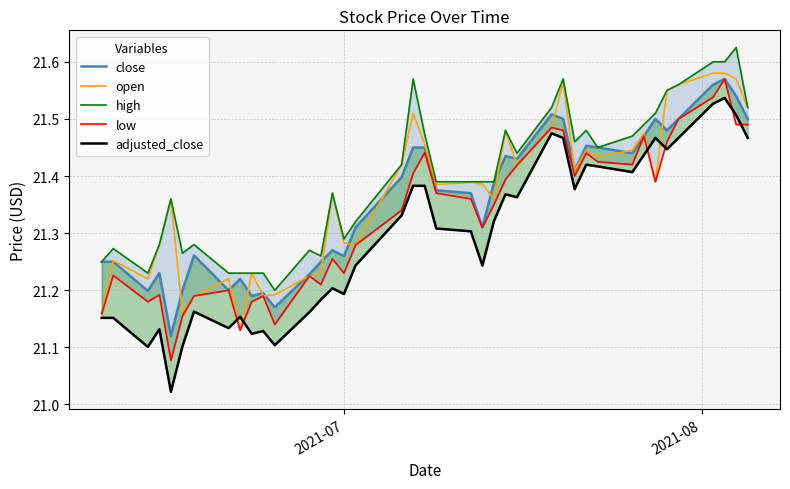

Which series has the widest spread of values?

adjusted_close